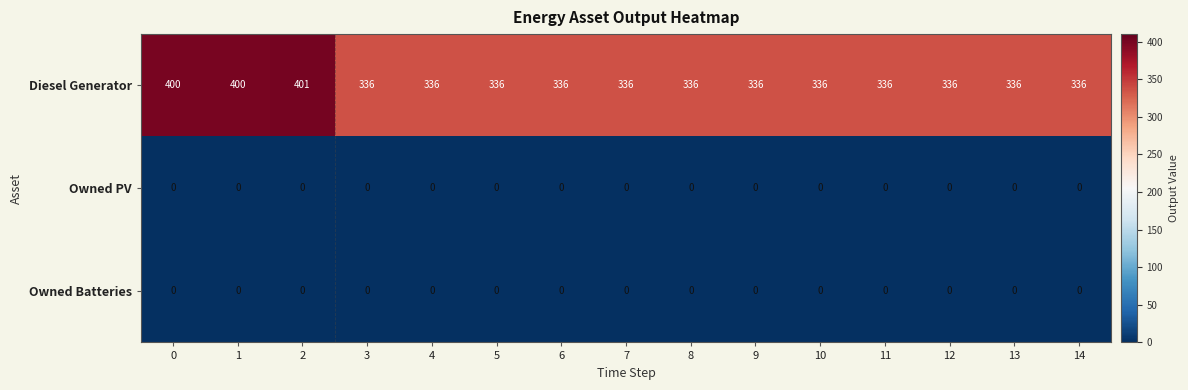

What is the difference between the maximum and second lowest values in the Diesel Generator series?

65